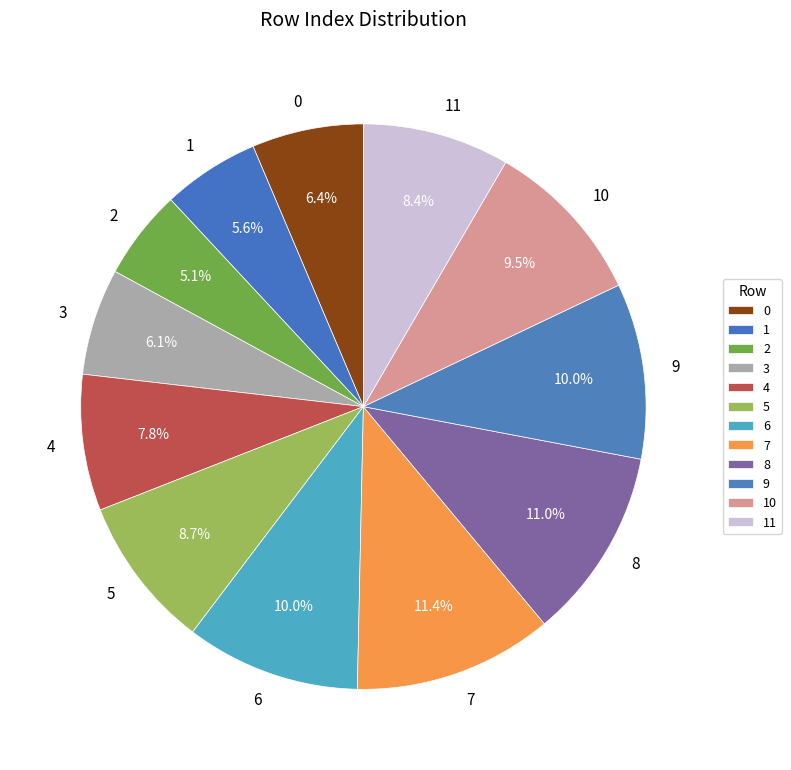

Which has a higher value, 2 or 3?

3